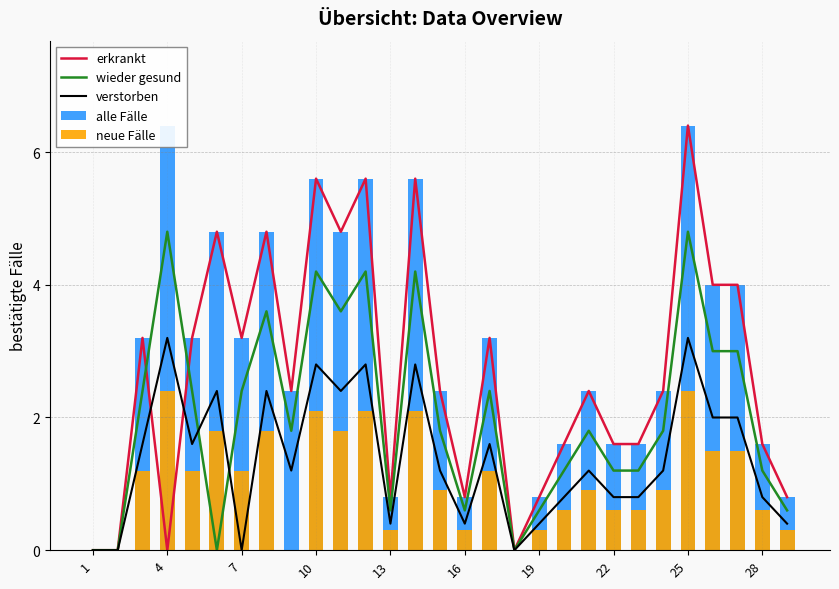

What is the value of the wieder gesund bar at the 10th from the left?

4.2